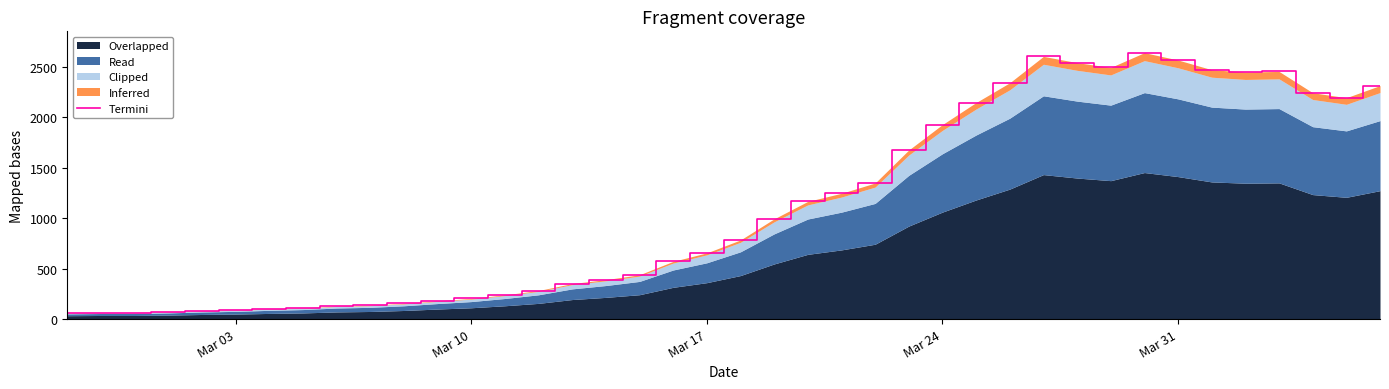

True or false: the data has more than 0 interior local peaks.

True